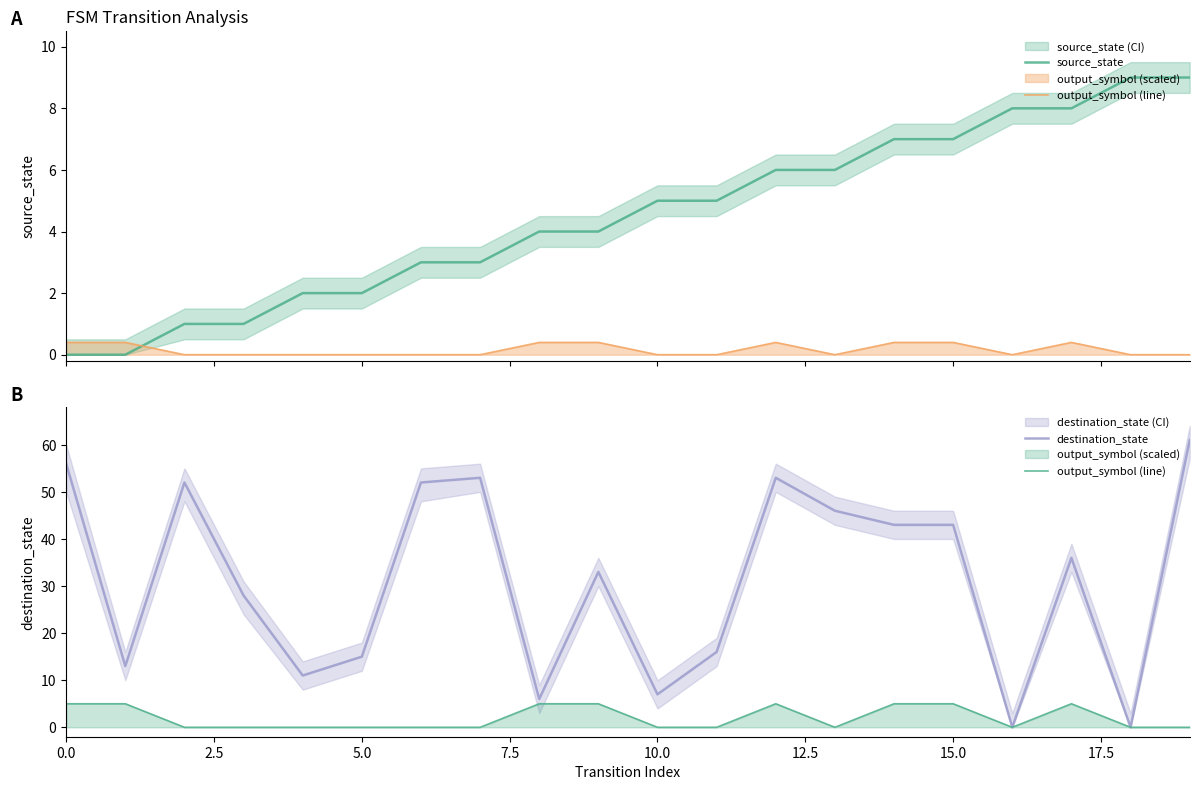

What is the difference between the source_state values at 15 and 11?

2